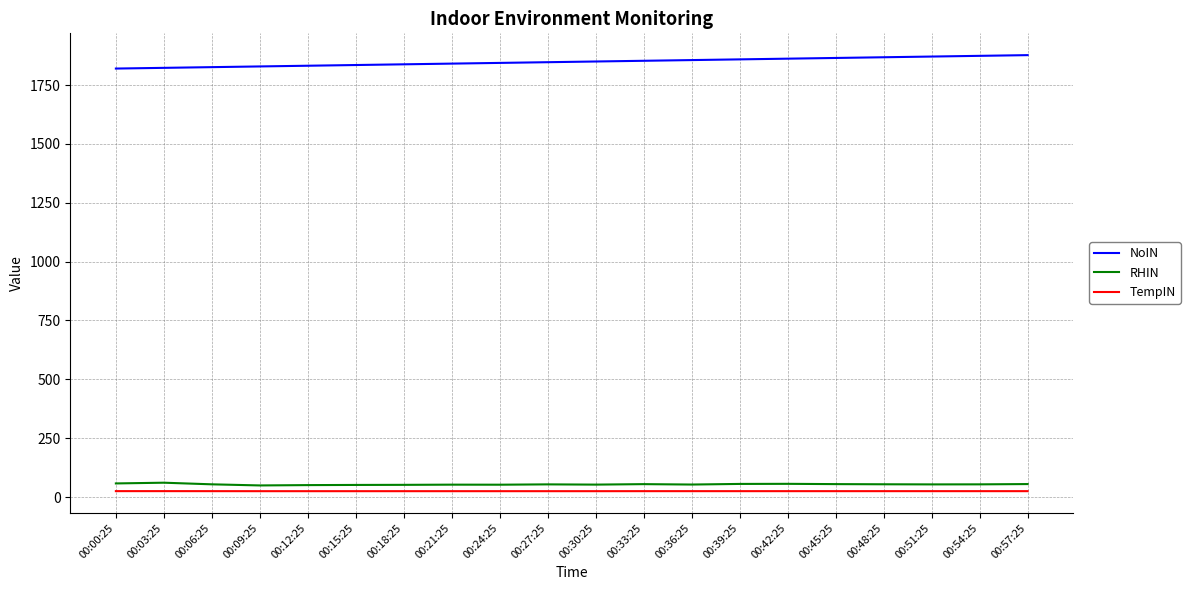

Count the number of data series in this chart.

3